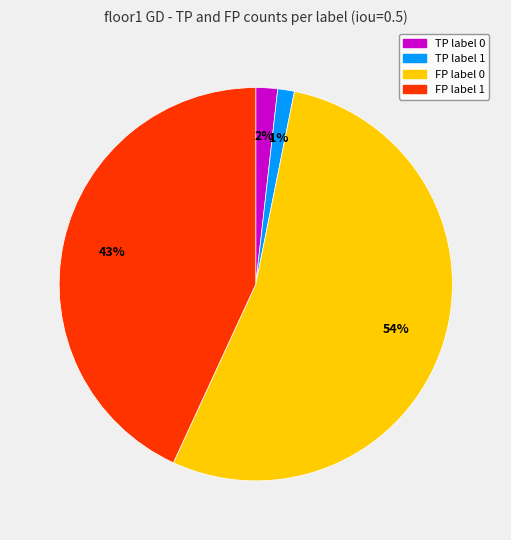

Does any single category account for the majority?

Yes